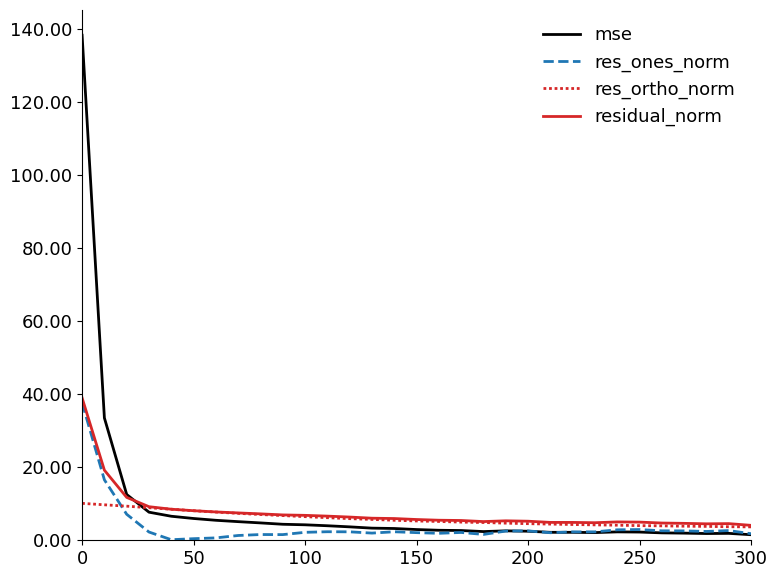

Rank the series by their maximum value, from highest to lowest.

mse, residual_norm, res_ones_norm, res_ortho_norm